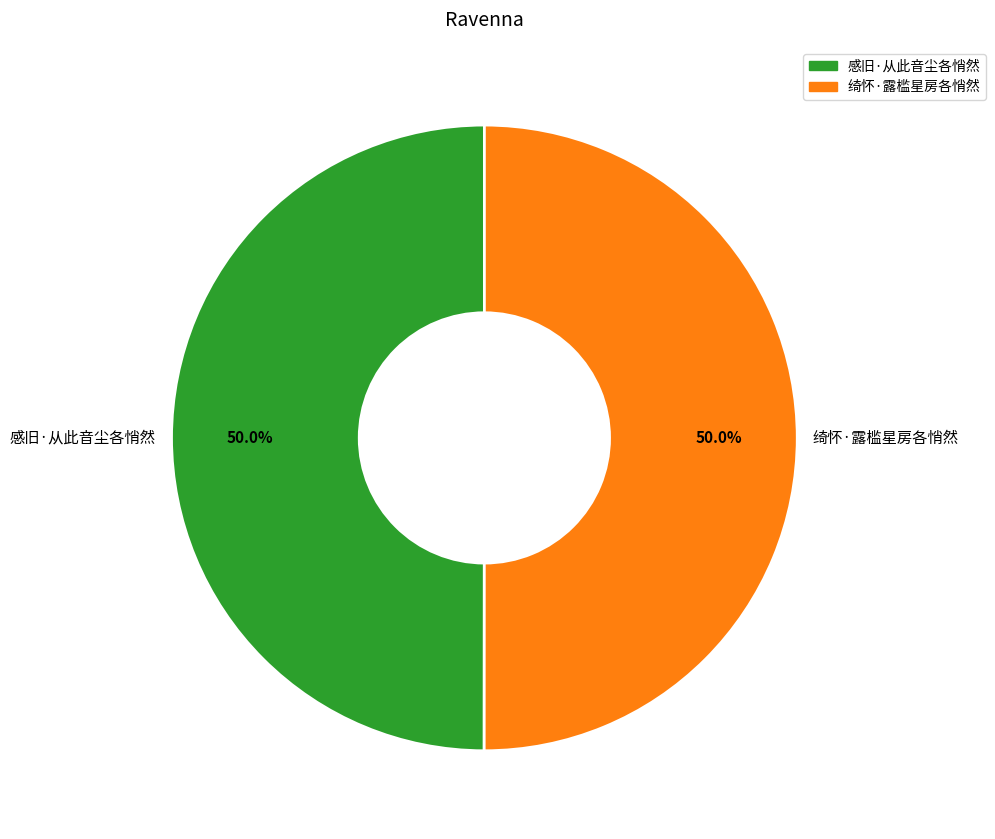

What is the total percentage of 感旧·从此音尘各悄然 and 绮怀·露槛星房各悄然?

100.0%